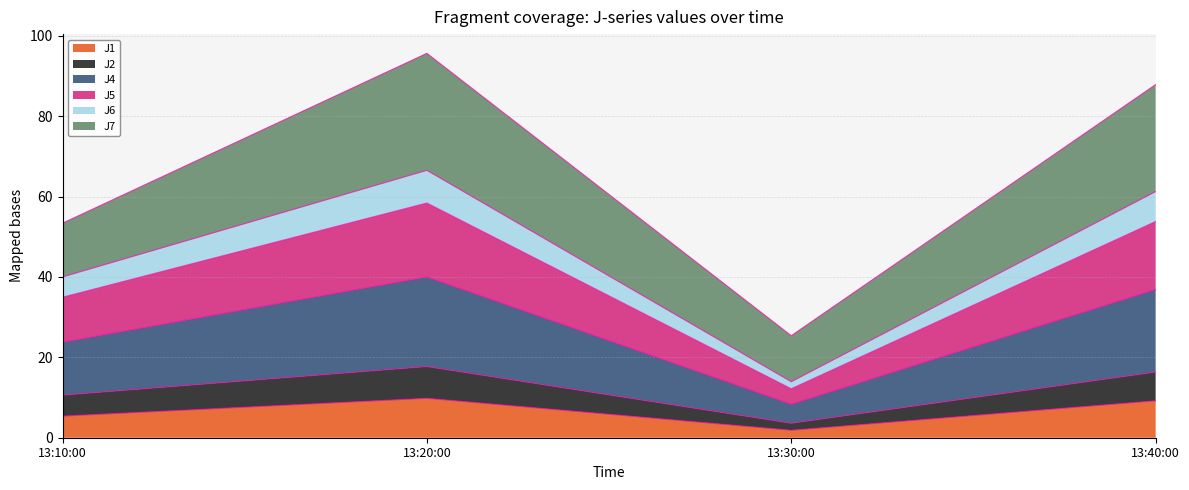

What is the maximum value for J1?

9.8